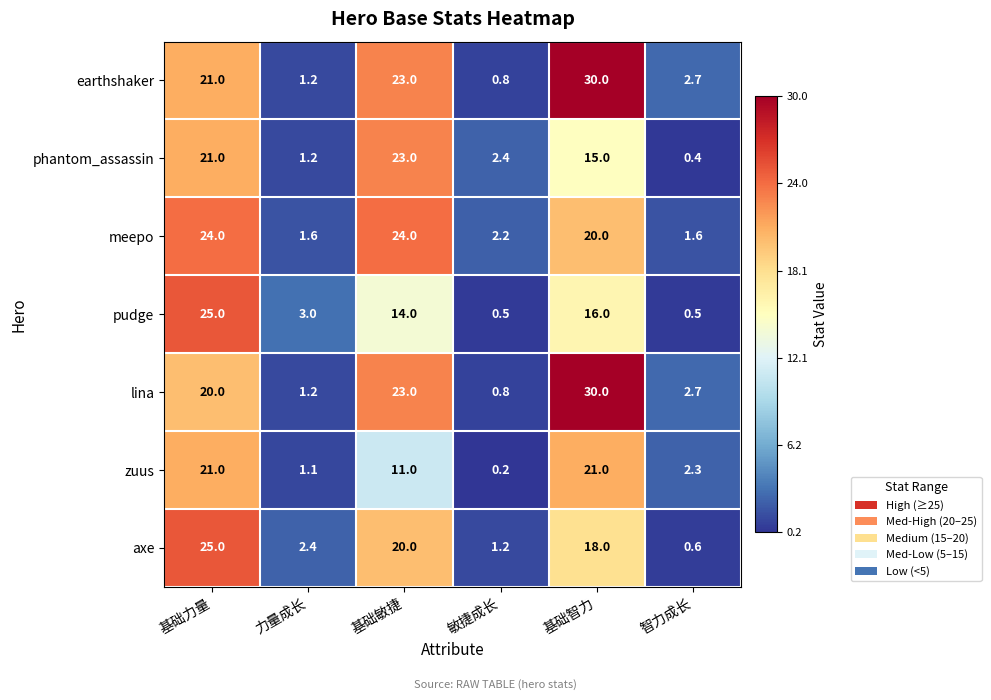

List the labels in order of axe value, largest first.

基础力量, 基础敏捷, 基础智力, 力量成长, 敏捷成长, 智力成长